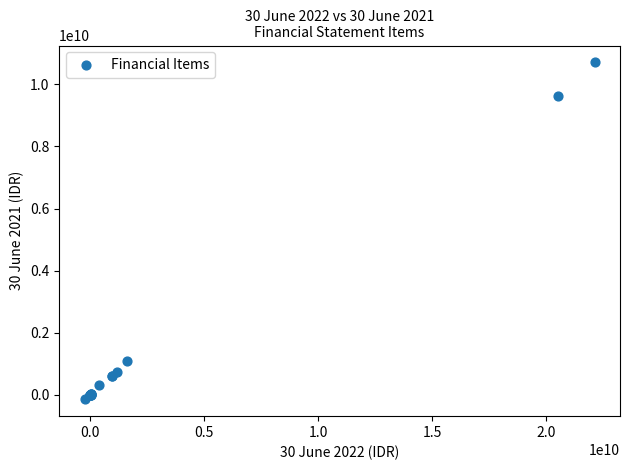

What Y value in the scatter plot is closest to 5282953649?

1092277239